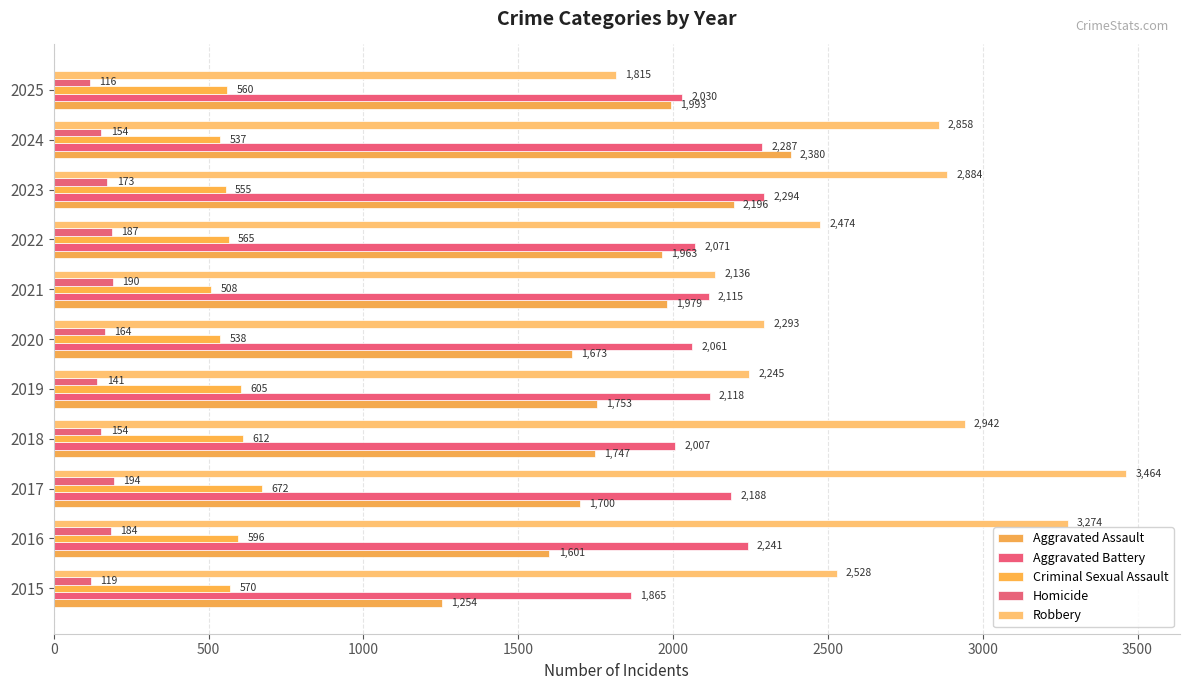

How many series are shown in this chart?

5